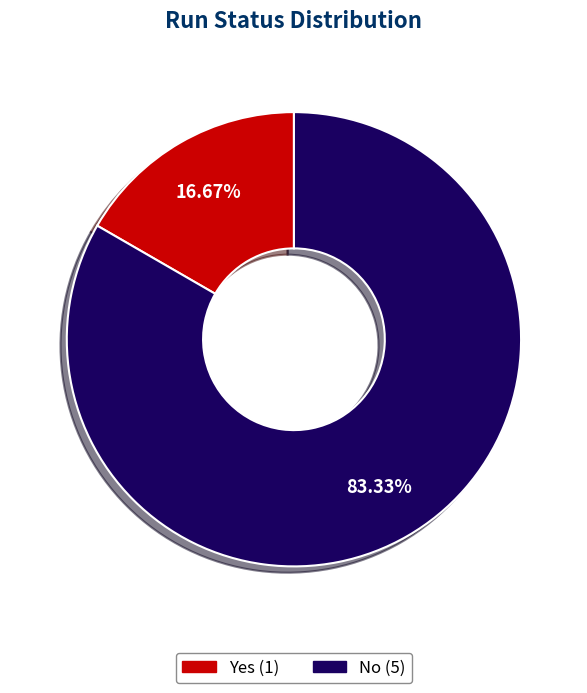

The Yes slice represents 8% of the pie. True or false?

False